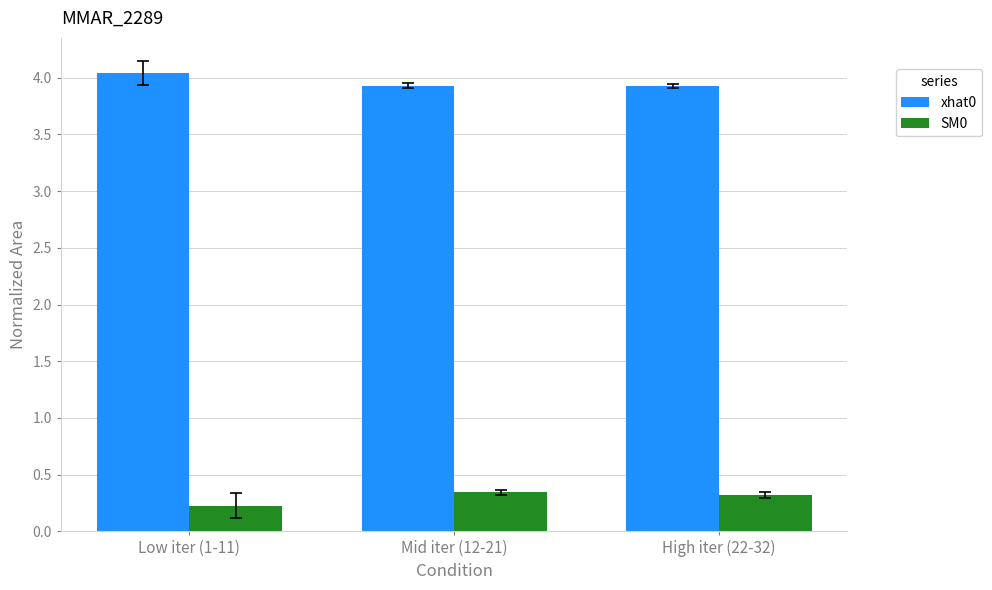

What is the sum of all SM0 values?

0.9